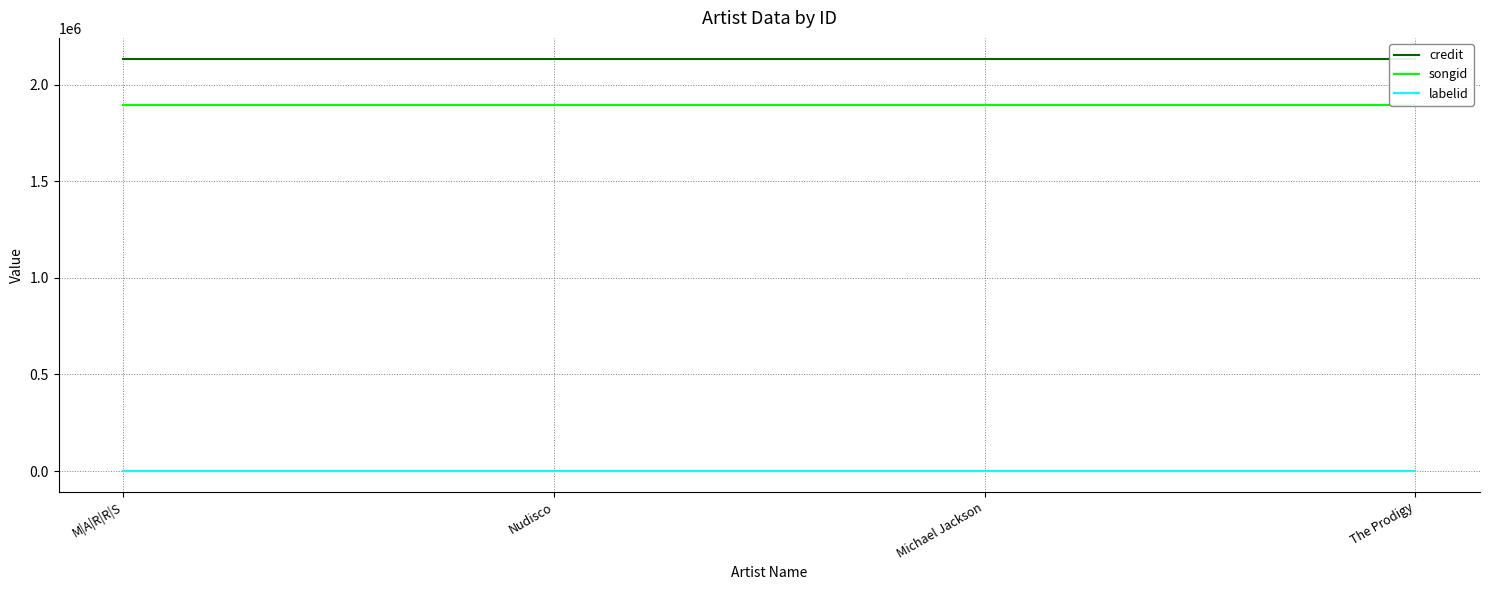

What is the label of the 1st point from the right?

The Prodigy